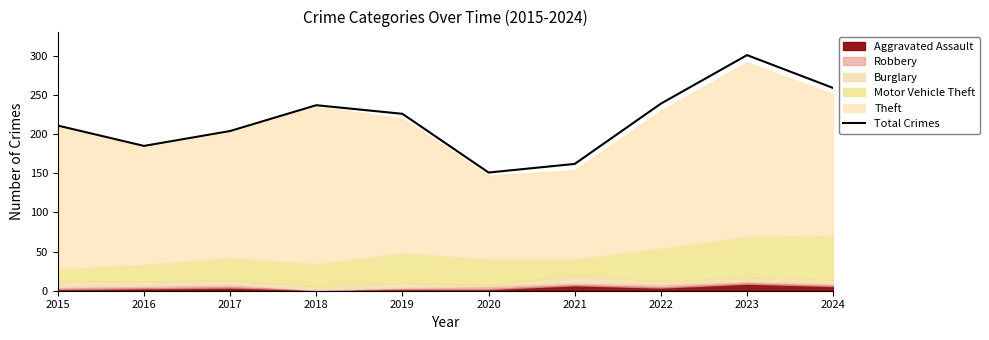

What is the value of the 1st point from the left?

211